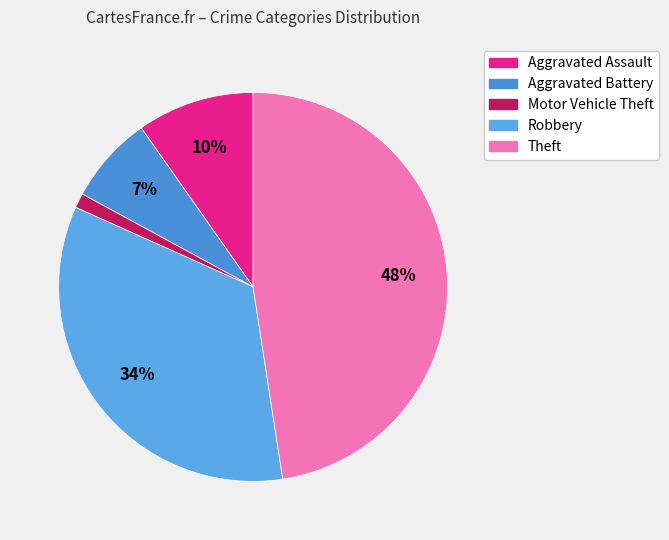

To the nearest percent, what is the average slice percentage?

20%